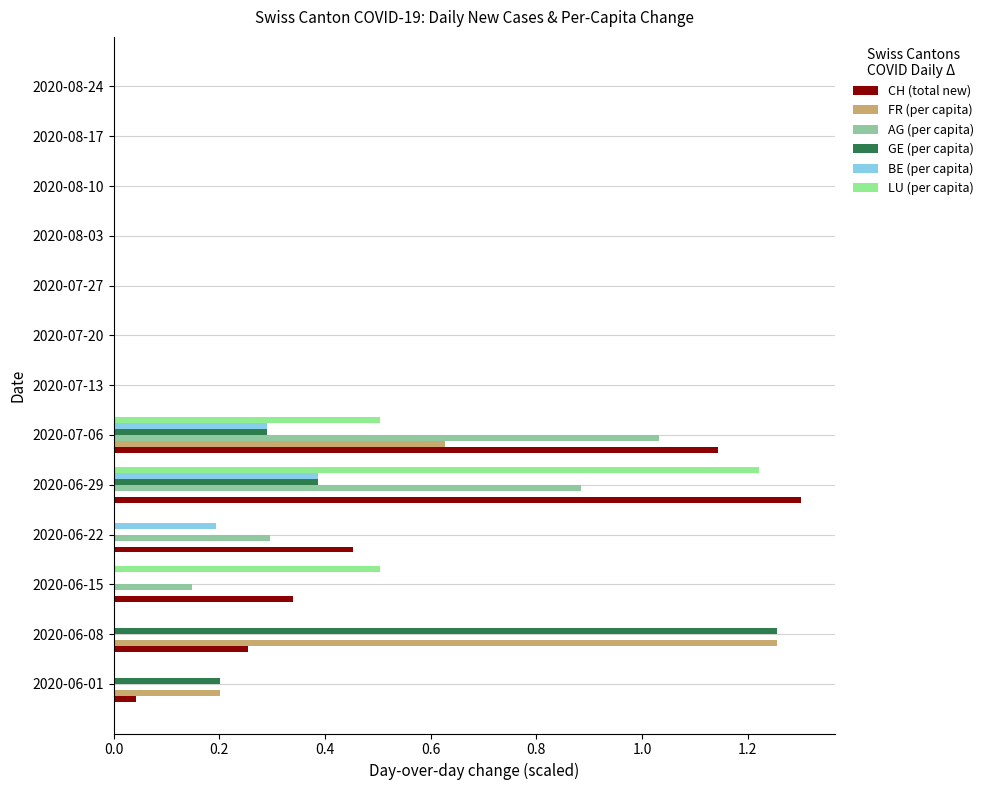

What is the sum of all AG (per capita) values?

2.4